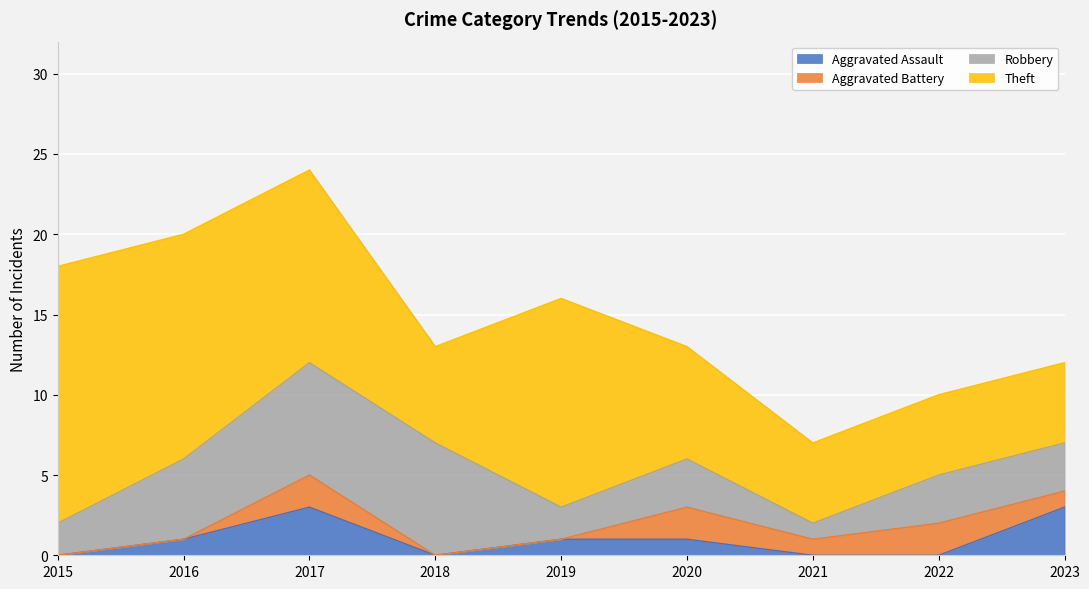

What is the difference between the second highest and second lowest values in the Robbery series?

5